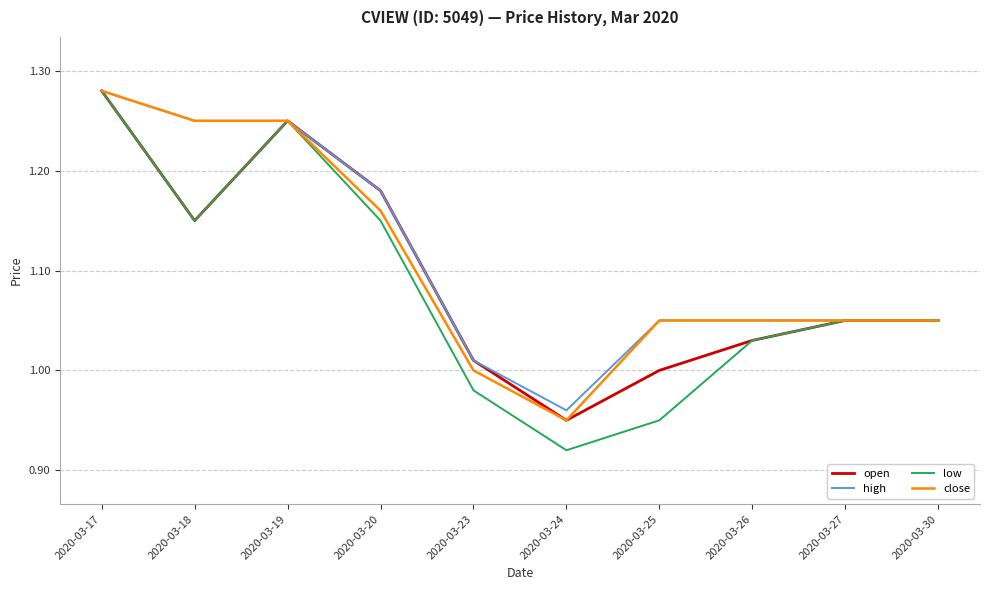

Which label corresponds to the largest value in the chart?

2020-03-17